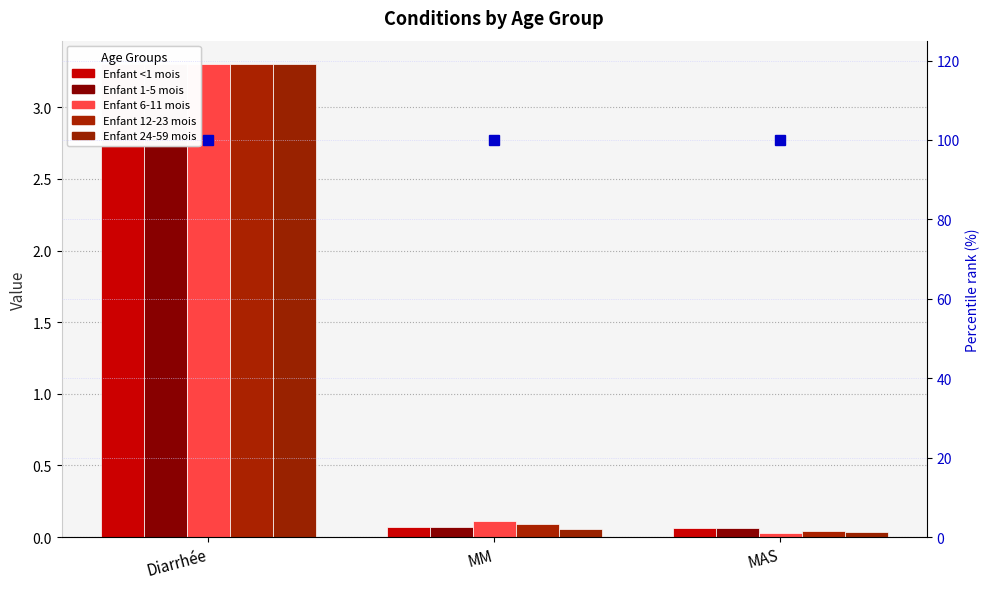

Which series has the largest total across all categories?

percentile rank within the sample